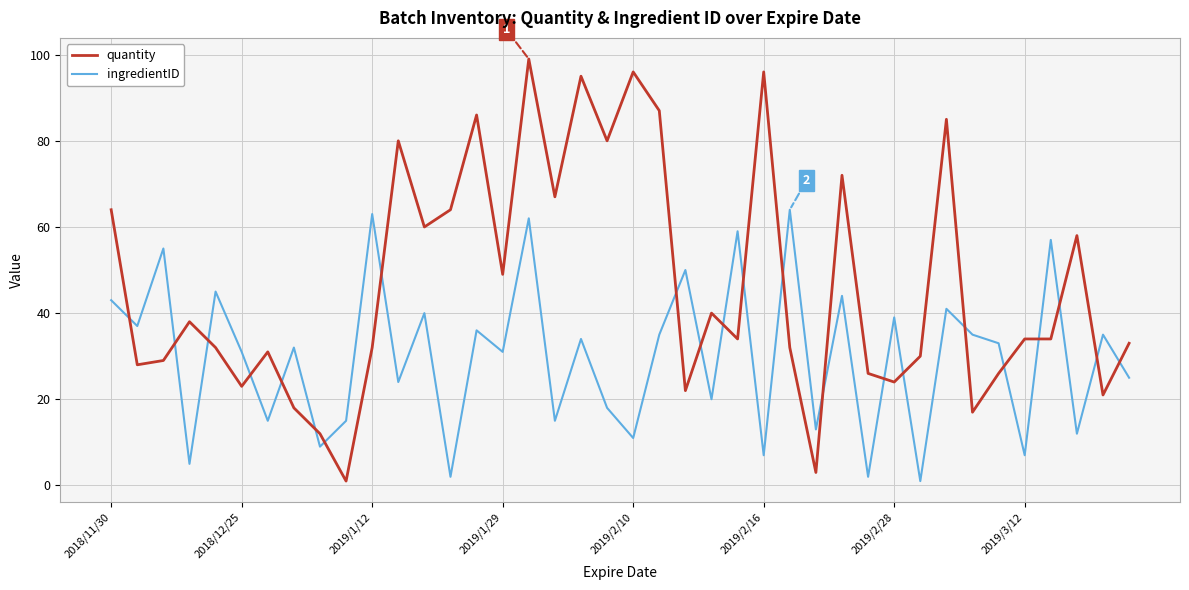

Which series has the largest total across all categories?

quantity